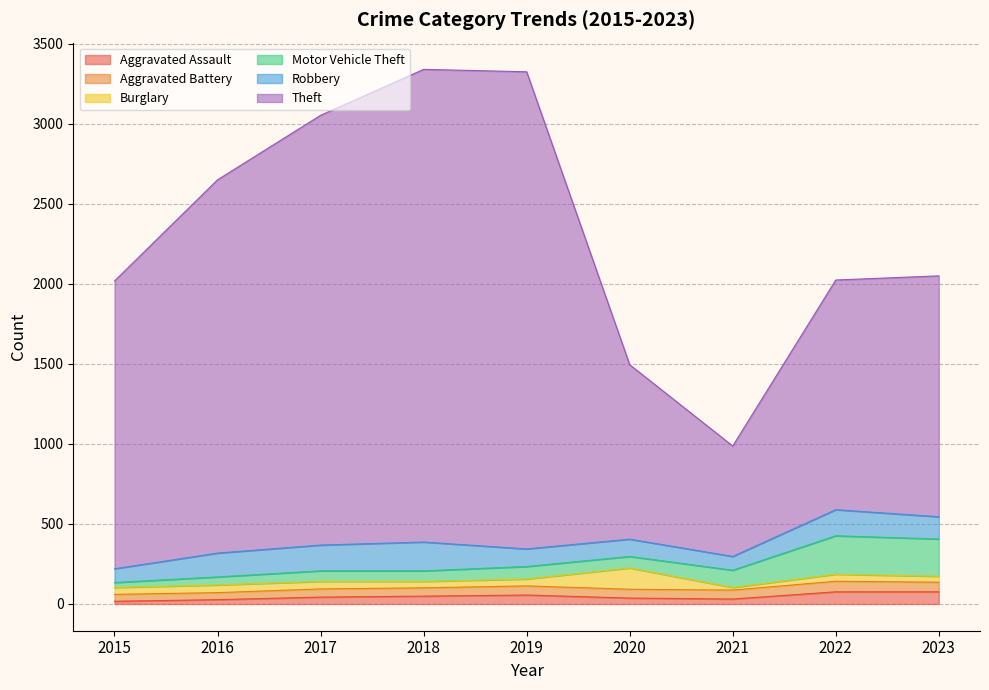

What is the value of the Motor Vehicle Theft point at the 6th from the left?

72